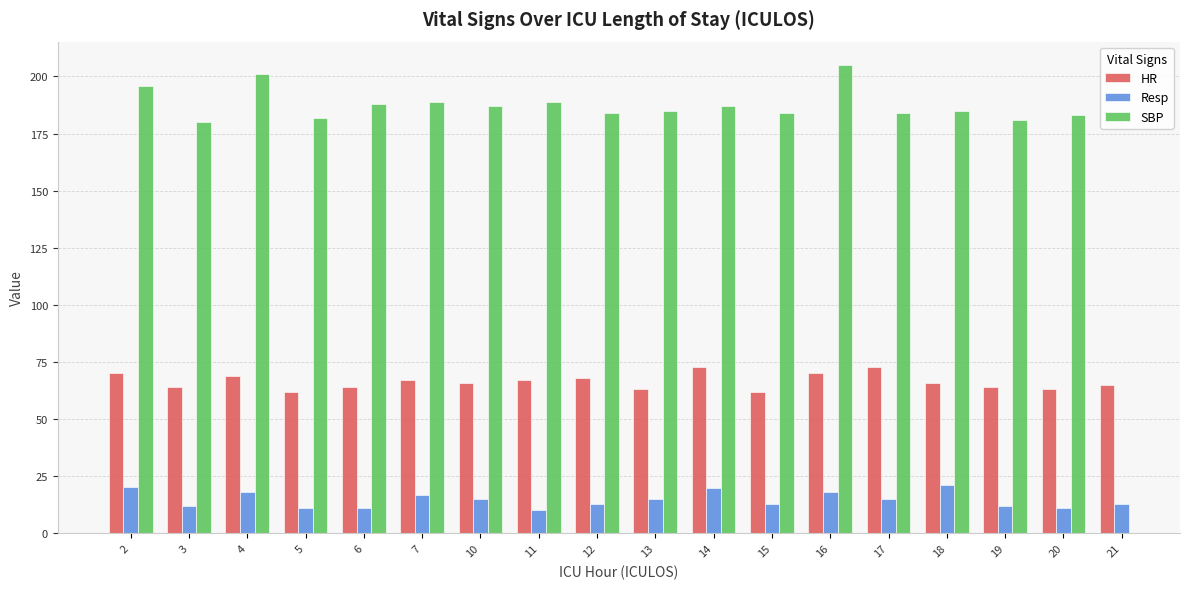

What is the highest value of the SBP series?

205.0